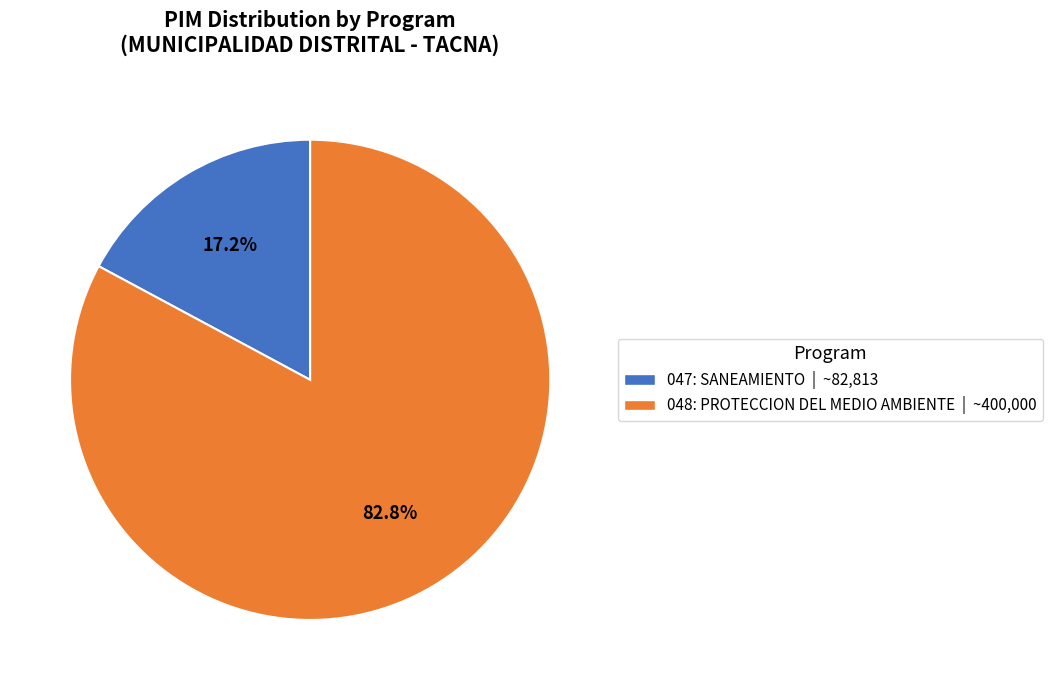

To the nearest percent, what is the difference between the largest and smallest slice percentages?

66%